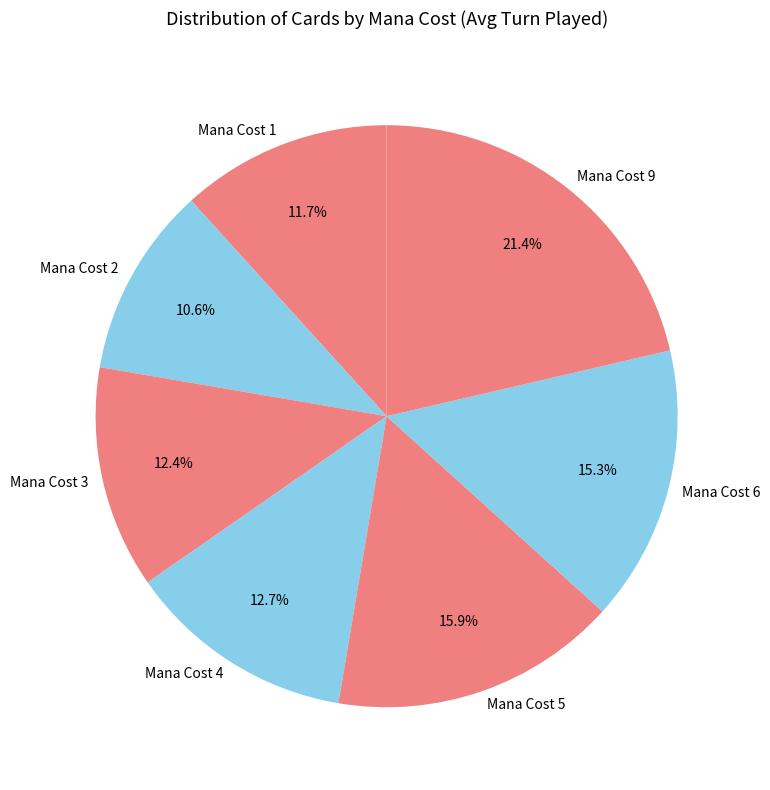

The Mana Cost 2 slice represents 1% of the pie. True or false?

False